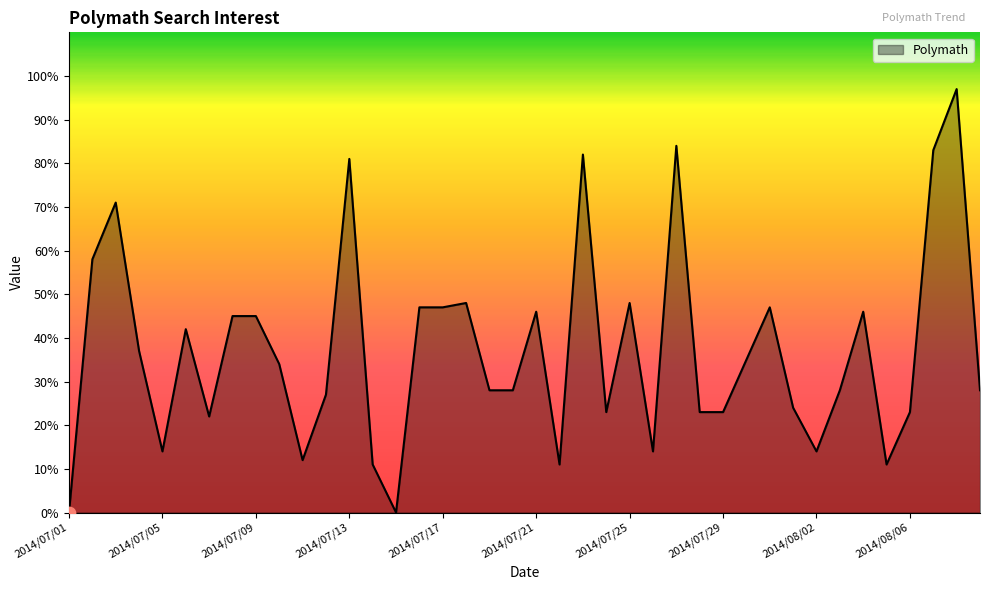

What is the greatest value displayed?

97